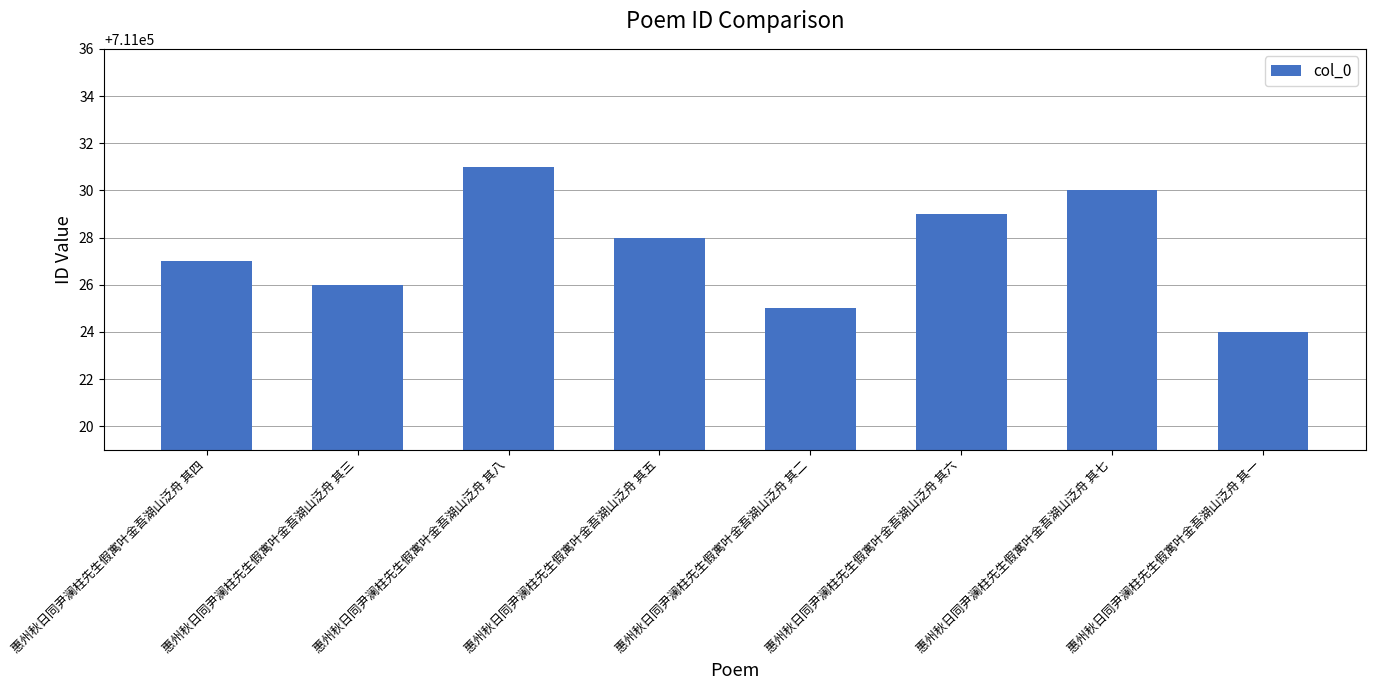

List the labels in order of value, largest first.

惠州秋日同尹澜柱先生假寓叶金吾湖山泛舟 其八, 惠州秋日同尹澜柱先生假寓叶金吾湖山泛舟 其七, 惠州秋日同尹澜柱先生假寓叶金吾湖山泛舟 其六, 惠州秋日同尹澜柱先生假寓叶金吾湖山泛舟 其五, 惠州秋日同尹澜柱先生假寓叶金吾湖山泛舟 其四, 惠州秋日同尹澜柱先生假寓叶金吾湖山泛舟 其三, 惠州秋日同尹澜柱先生假寓叶金吾湖山泛舟 其二, 惠州秋日同尹澜柱先生假寓叶金吾湖山泛舟 其一